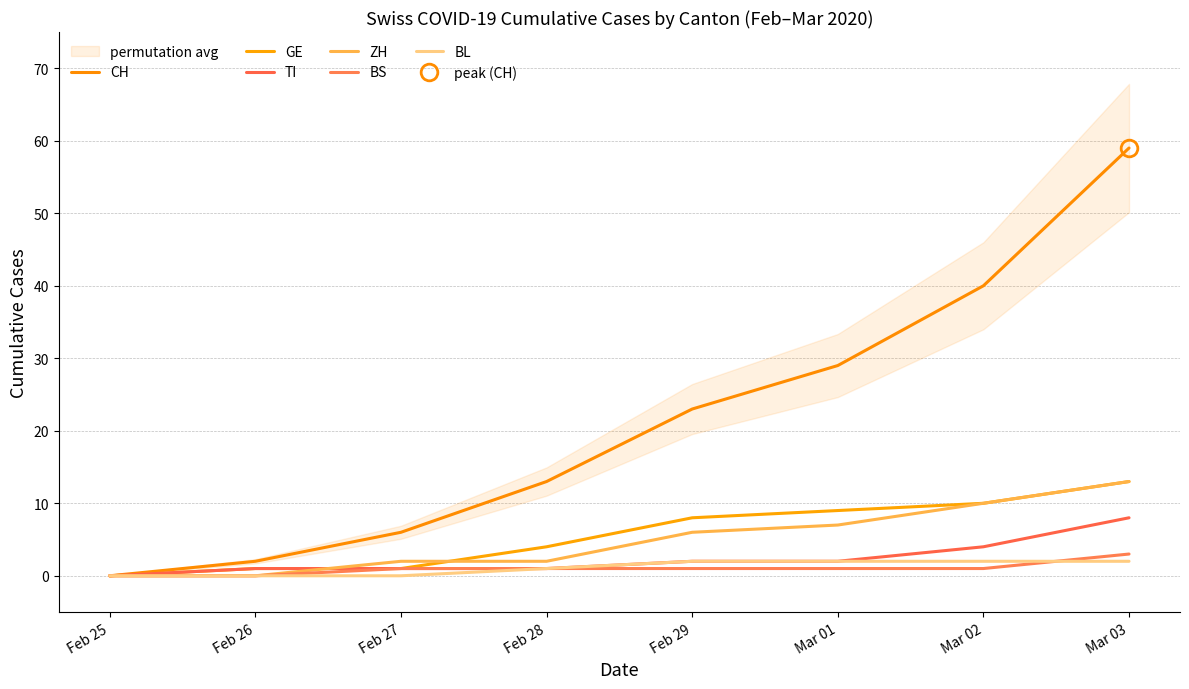

True or false: ZH and BS intersect in this chart.

False